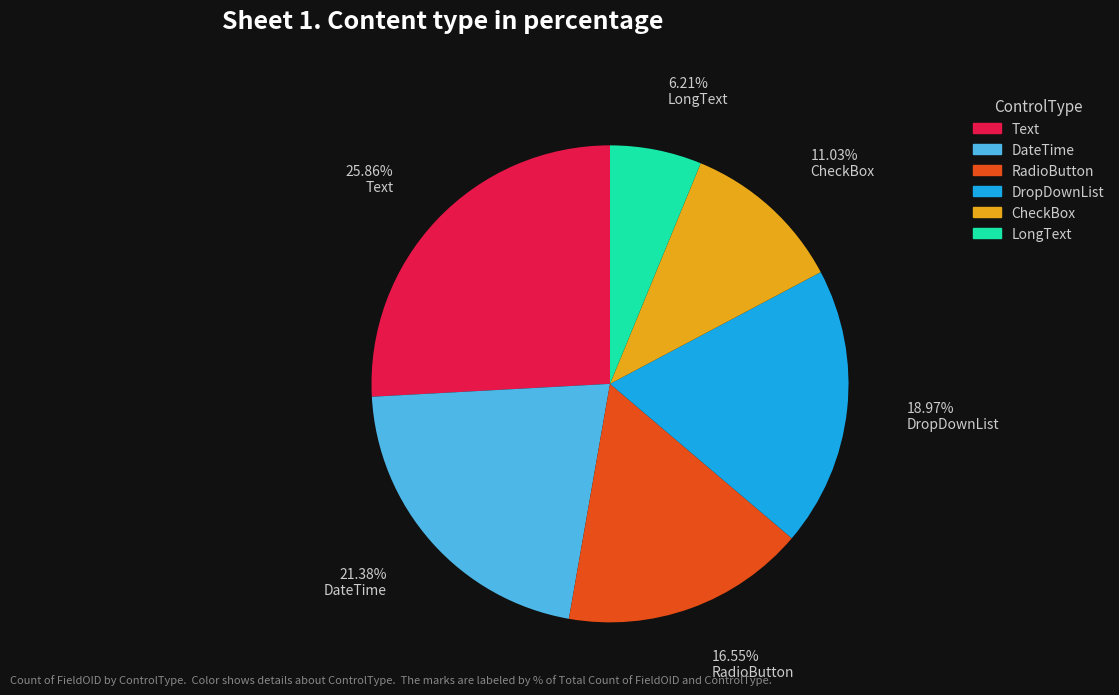

Between Text and DateTime, which is larger?

Text